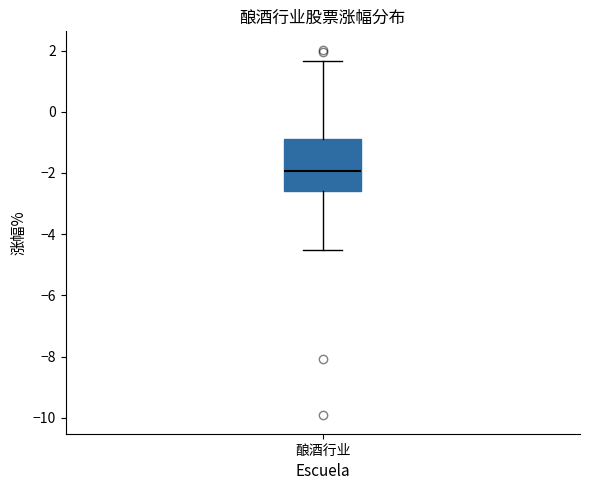

Transcribe this box plot: give where the median line is, the range the box spans, and where the two whiskers end, as read against the y-axis. The values are not printed on the chart, so give them approximately, as read against the axis.

median -2.0, box -2.6 to -0.8, whiskers -4.6 to 1.6